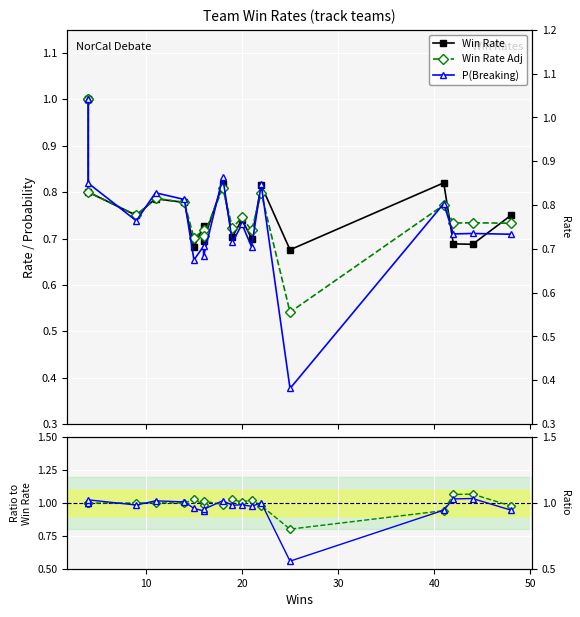

In P(Brk)/Rate, how many points are lower than both neighbors (excluding endpoints)?

5